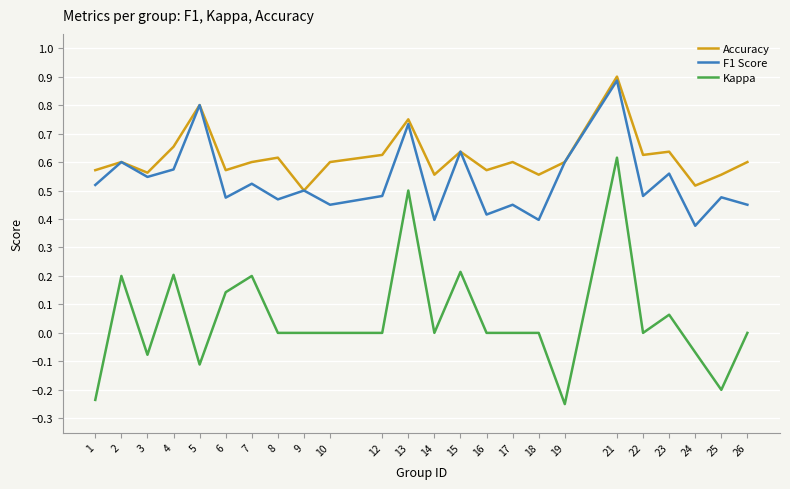

Which category has the lowest value in the Accuracy series?

9